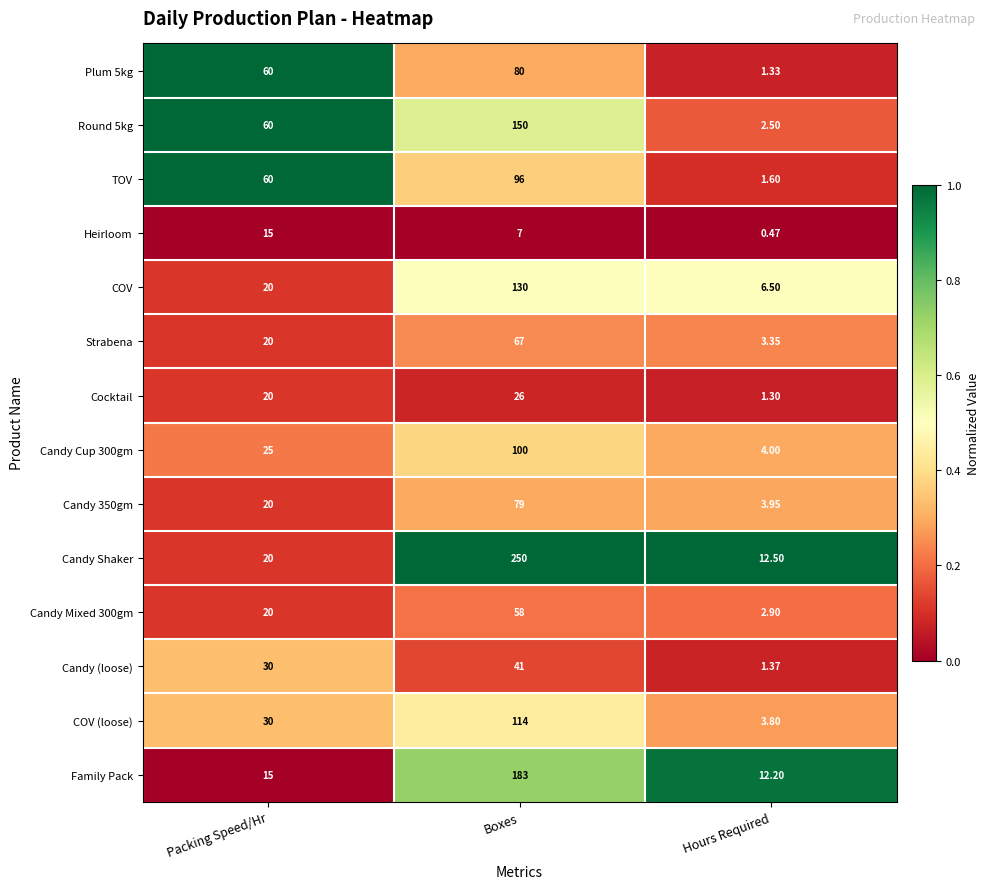

Which category has the lowest value in the Candy (loose) series?

Hours Required